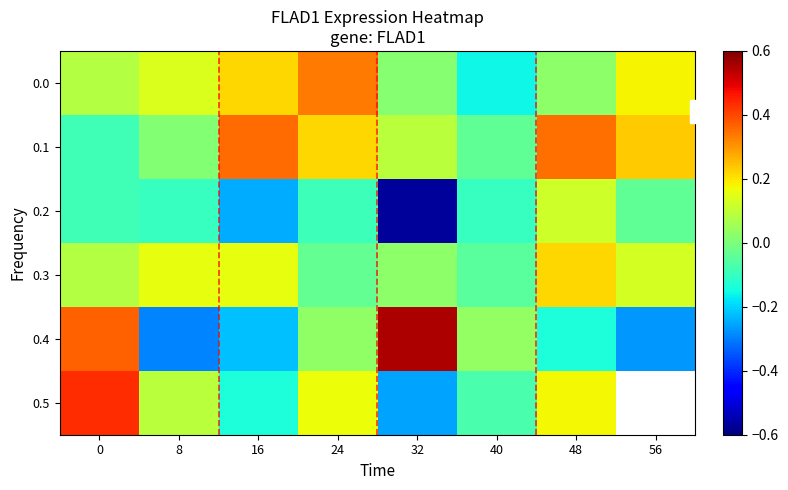

Read the 0.0 value at 56.

0.2